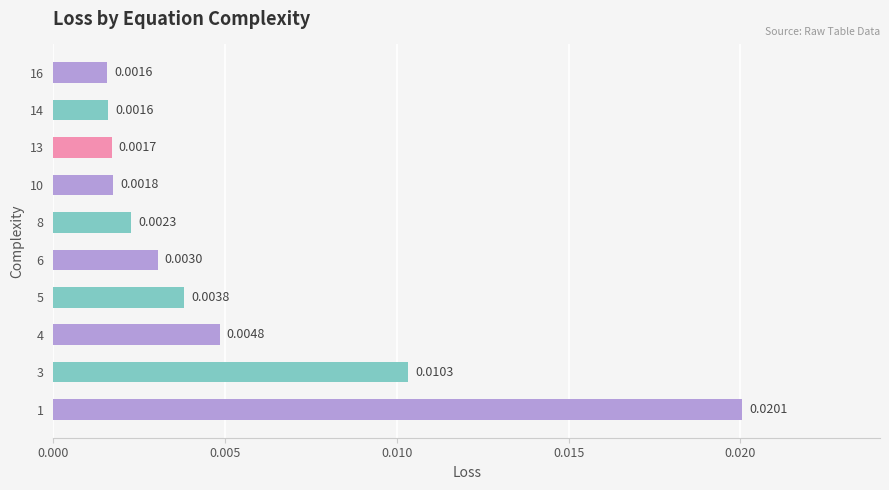

Which has a higher value, 16 or 4?

4